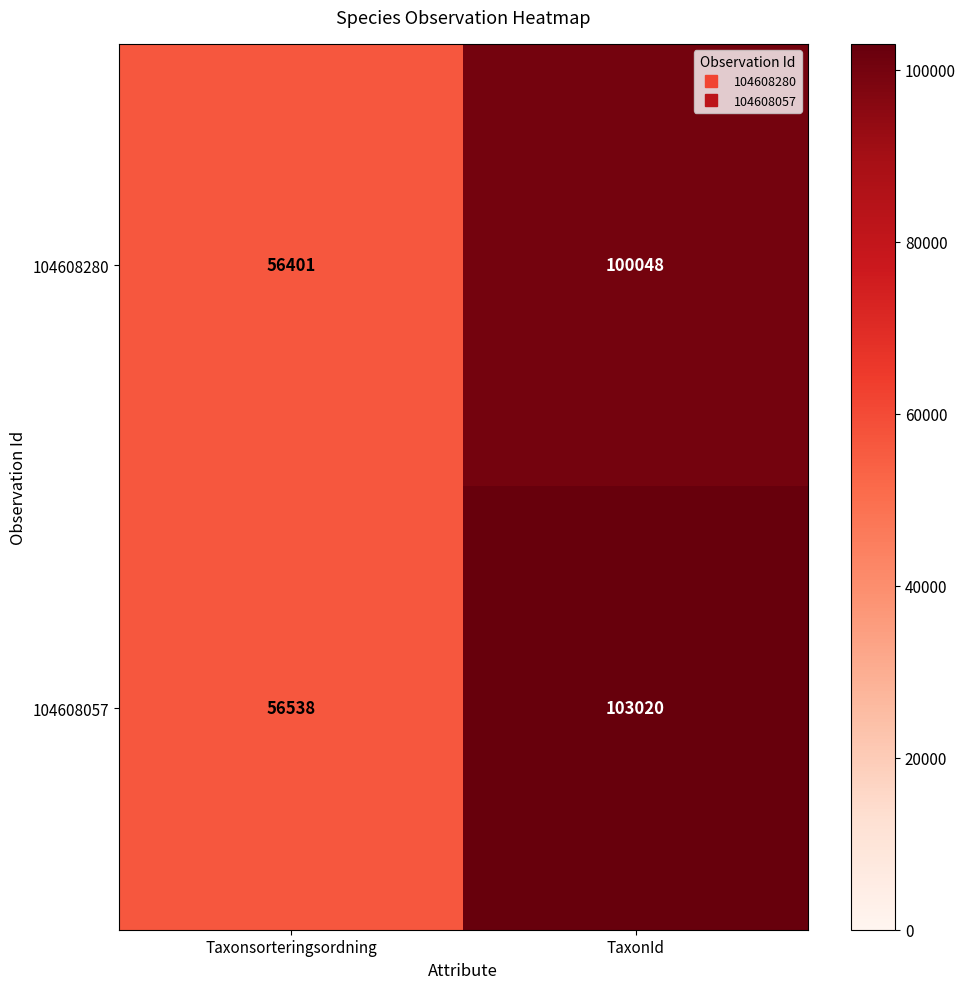

What is the difference between the maximum and minimum values in the 104608057 series?

46482